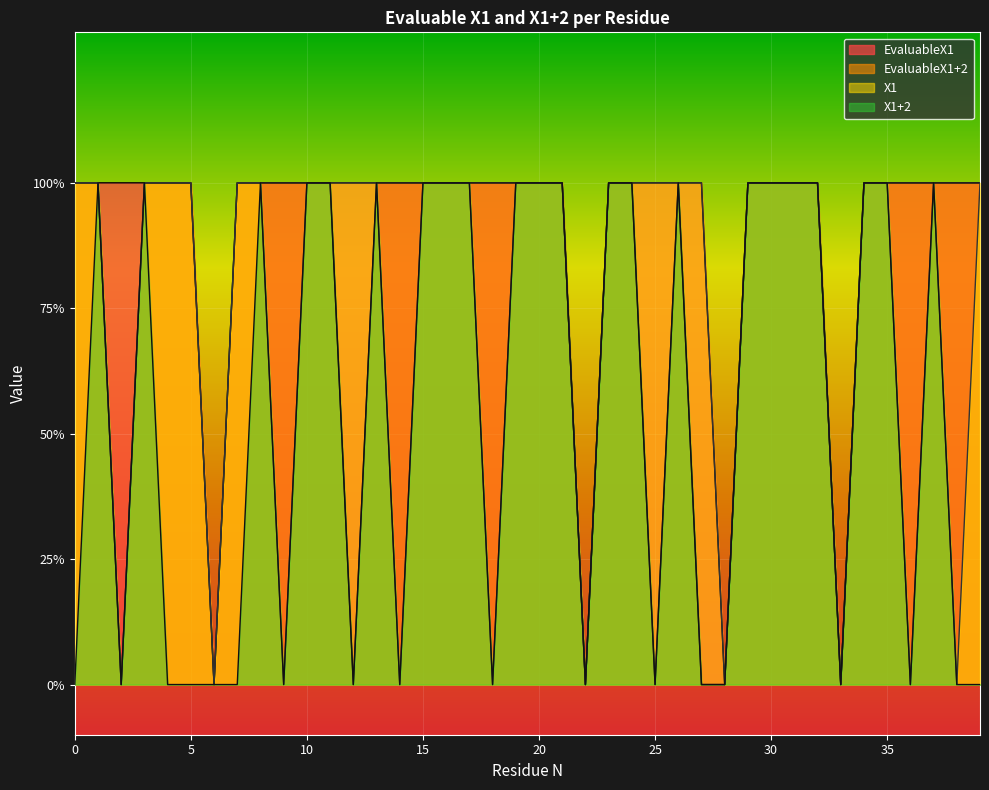

What is the difference between the second highest and minimum values in the EvaluableX1+2 series?

1